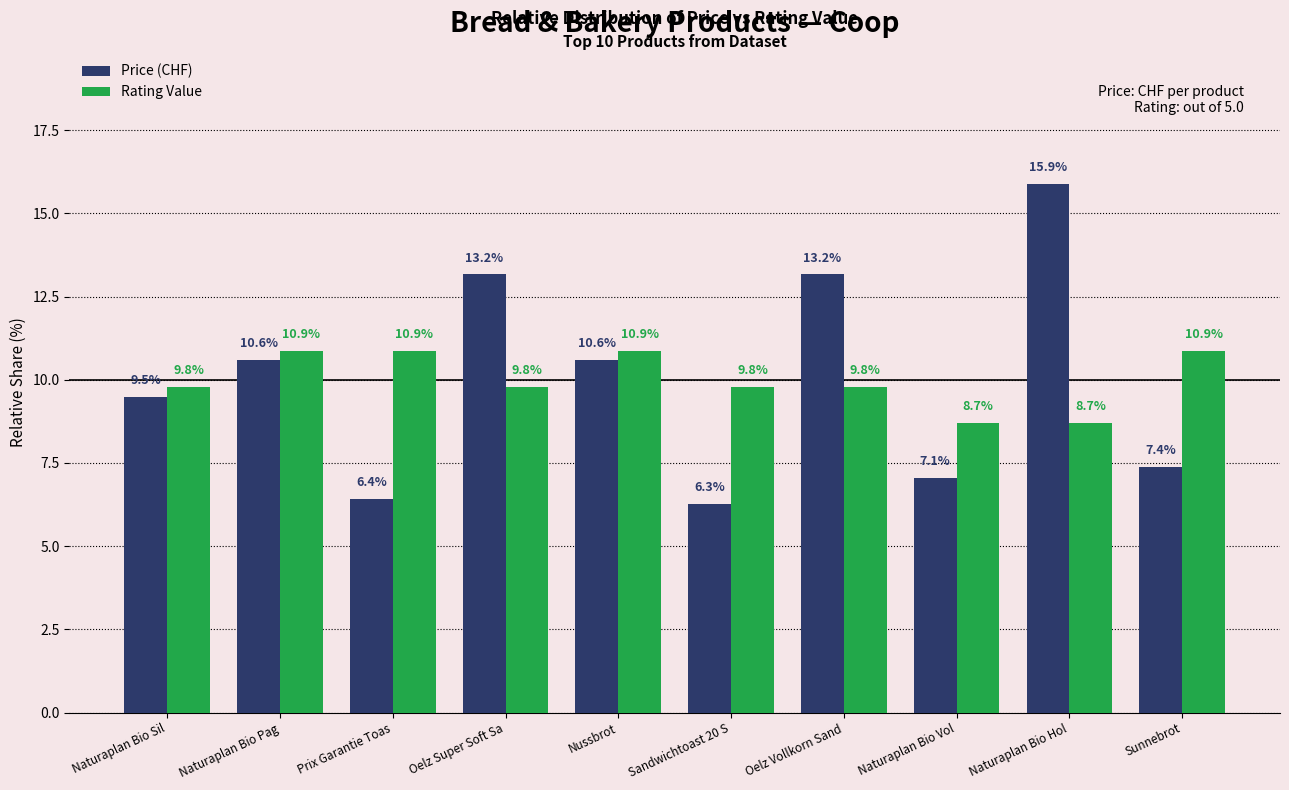

Count the Rating Value values in the range 9 to 10.

4